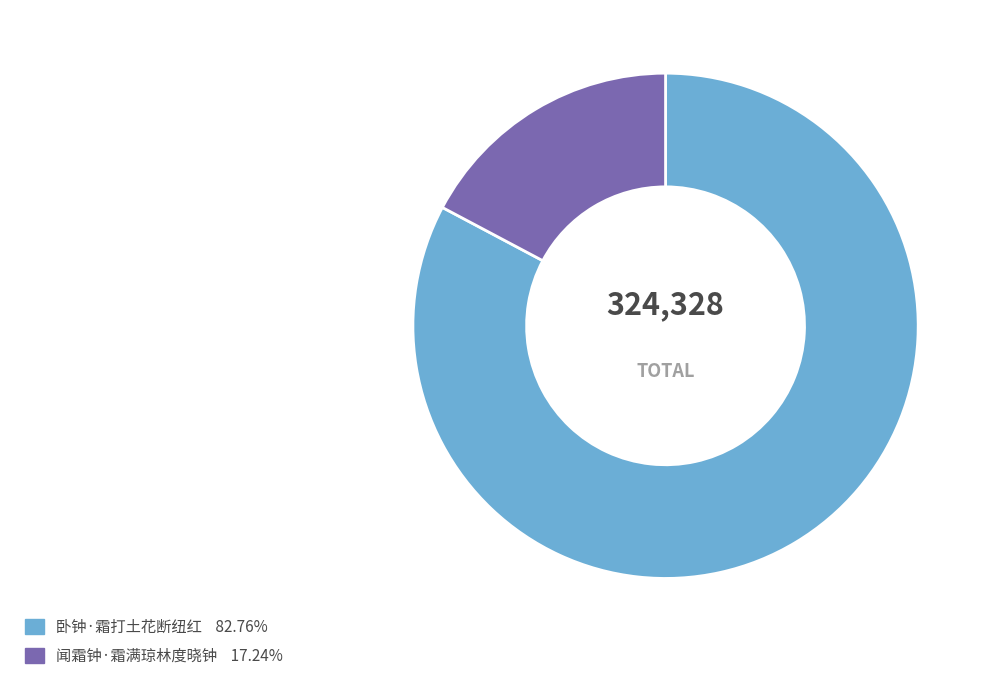

Is the sum of 卧钟·霜打土花断纽红 and 闻霜钟·霜满琼林度晓钟 greater than half?

Yes